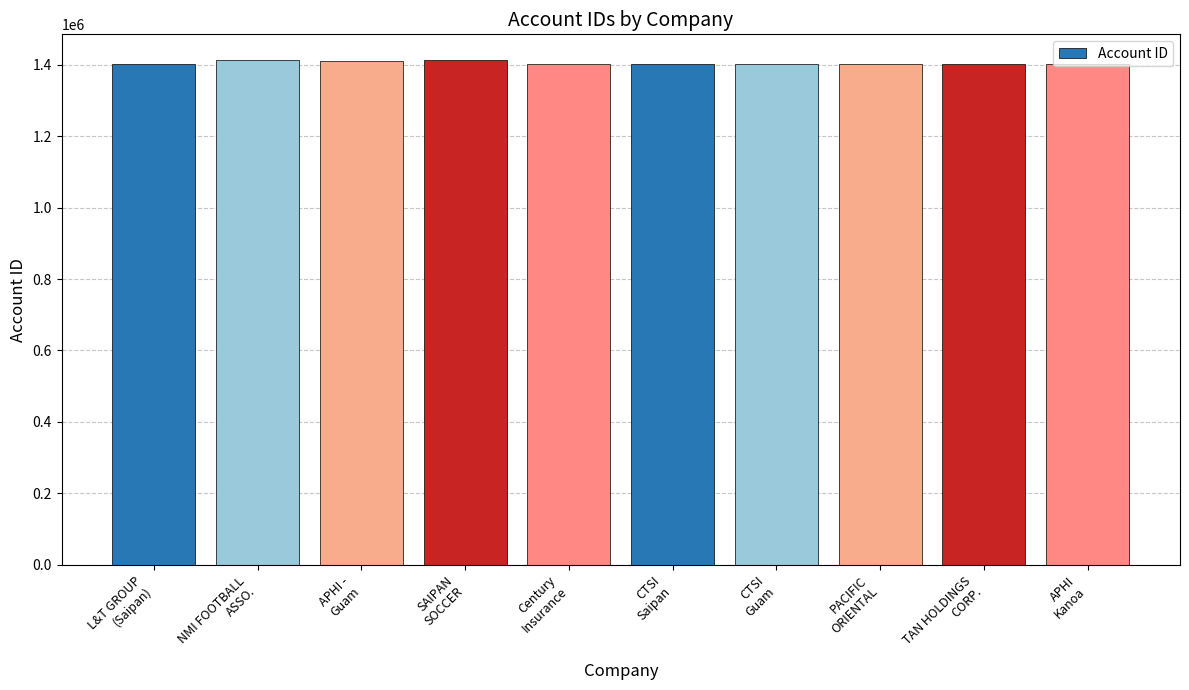

What is the smallest value displayed?

1401179